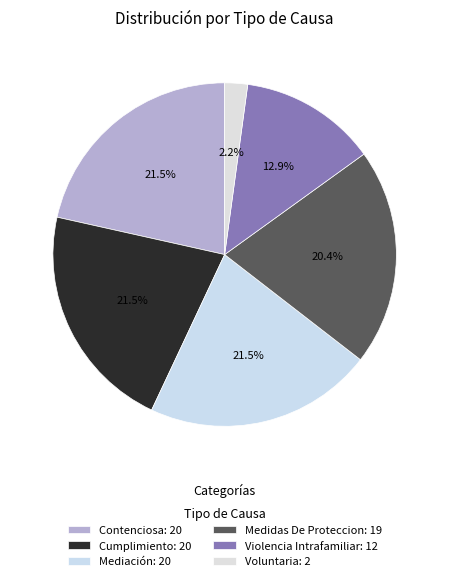

Combined, do Contenciosa and Cumplimiento account for over 50%?

No